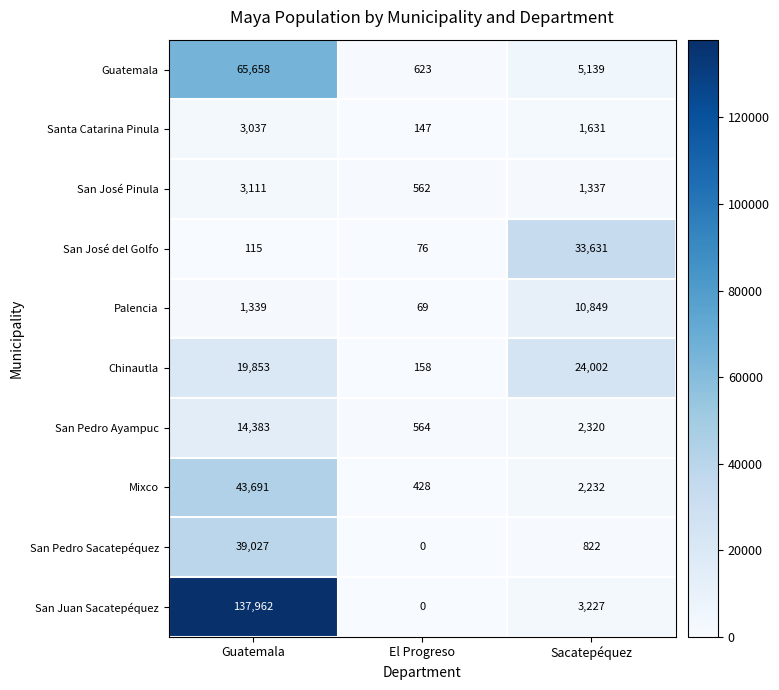

At Guatemala, list the series in order from smallest to largest.

San José del Golfo, Palencia, Santa Catarina Pinula, San José Pinula, San Pedro Ayampuc, Chinautla, San Pedro Sacatepéquez, Mixco, Guatemala, San Juan Sacatepéquez